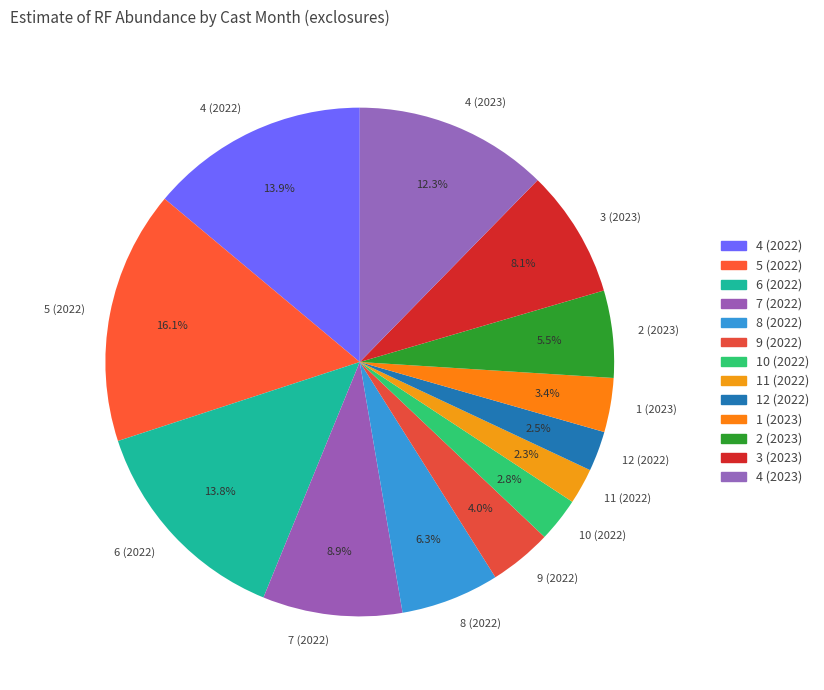

Is 6 (2022) the majority of the pie?

No